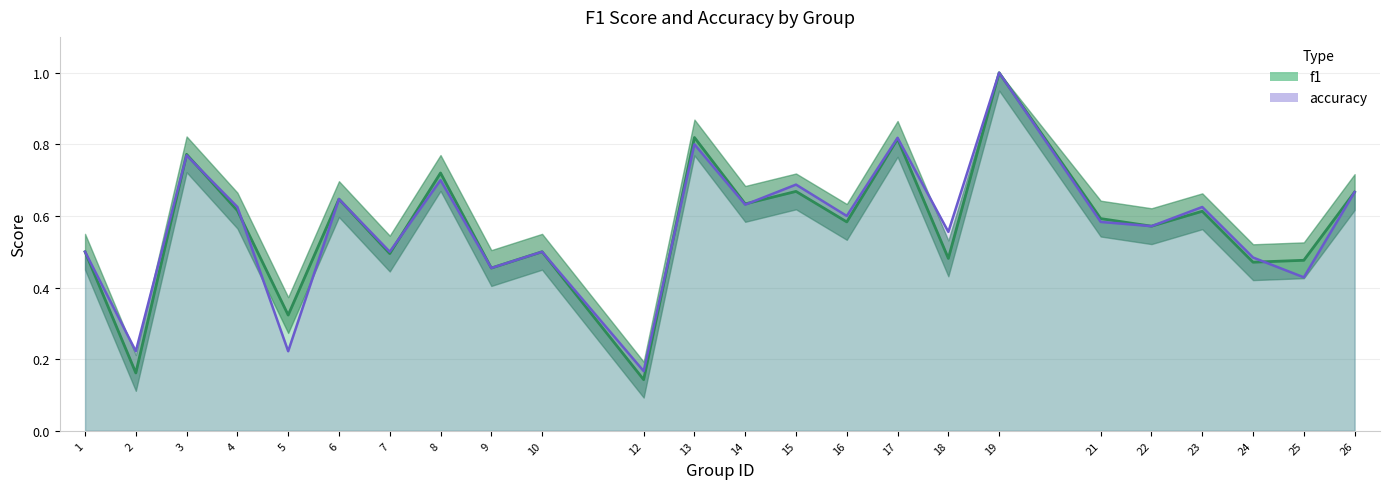

At how many categories does at least one series exceed 0?

24